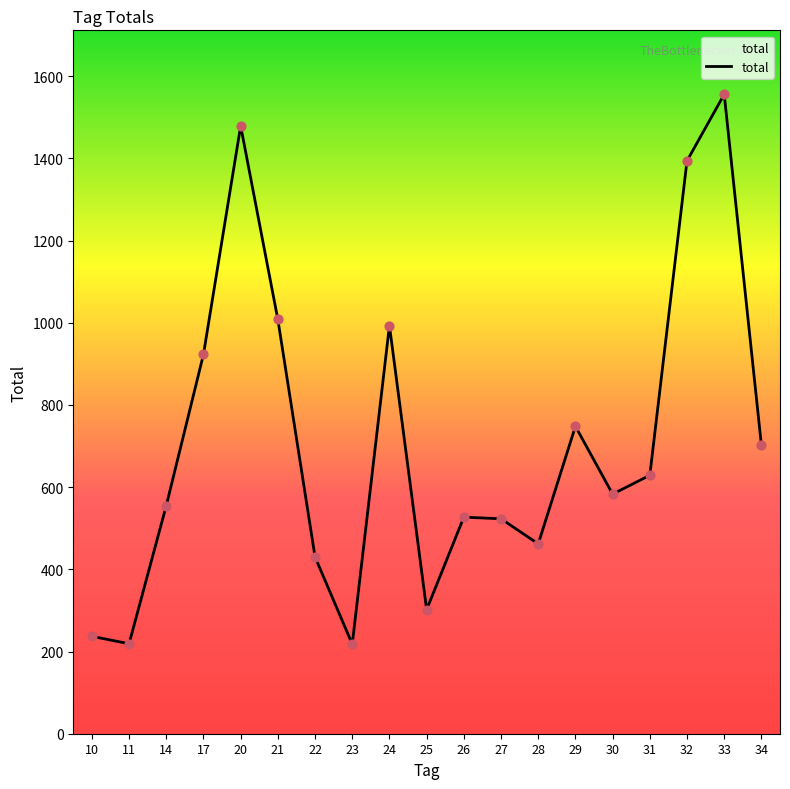

What is the ratio of the value at 22 to the value at 31?

0.7